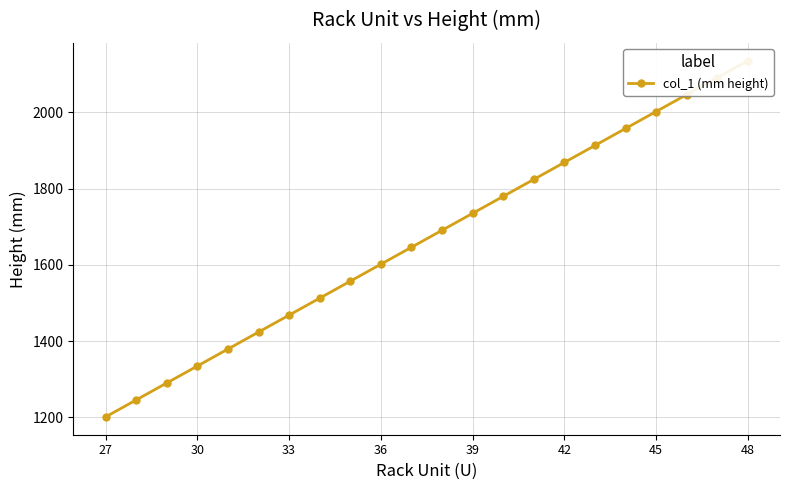

What is the sum of all values?

36712.5